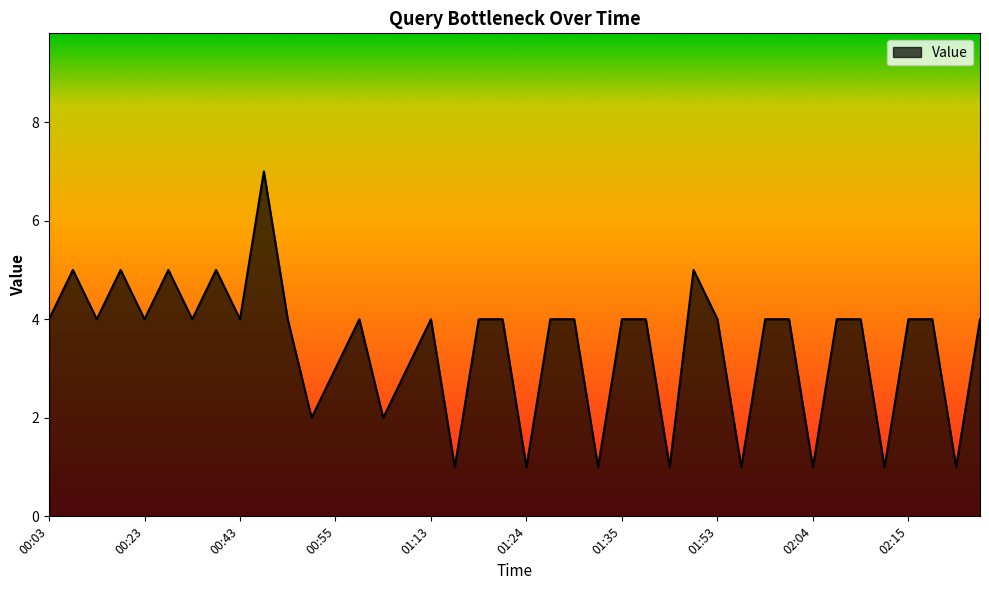

What is the greatest value displayed?

7